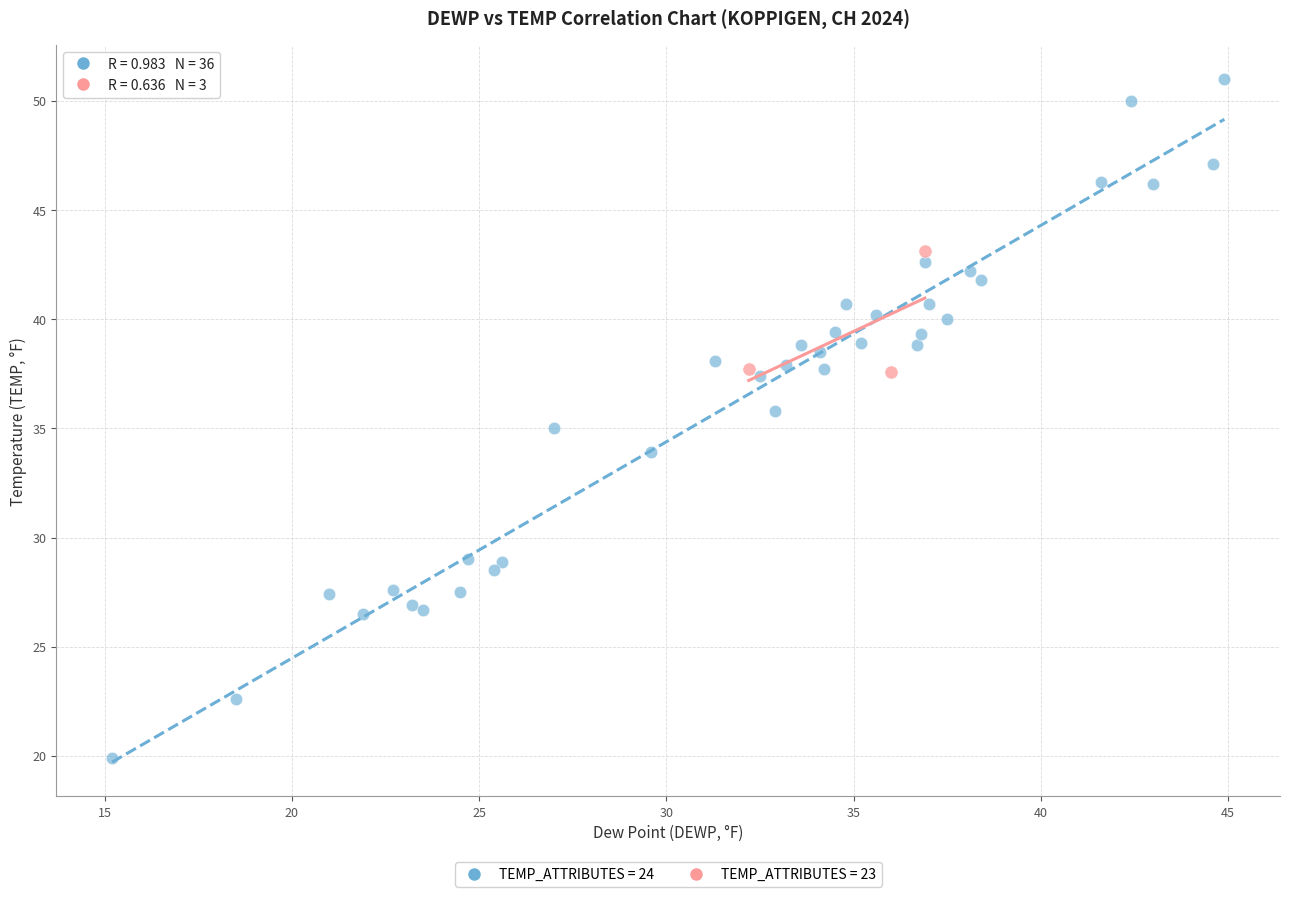

Which series contains the lowest Y value?

TEMP_ATTRIBUTES = 24